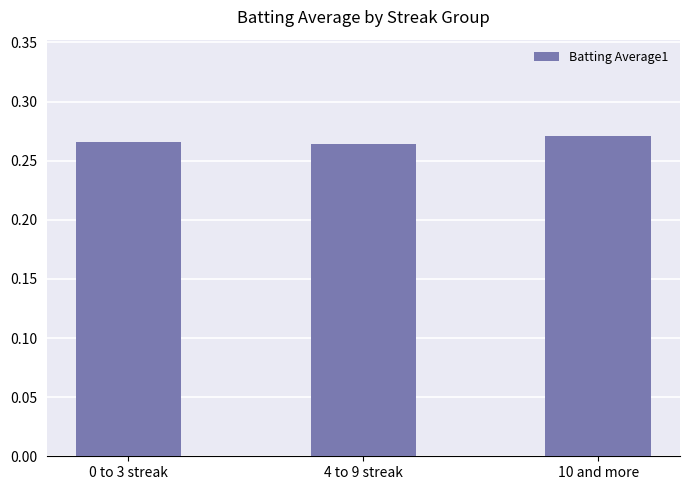

What is the label of the 1st bar from the right?

10 and more